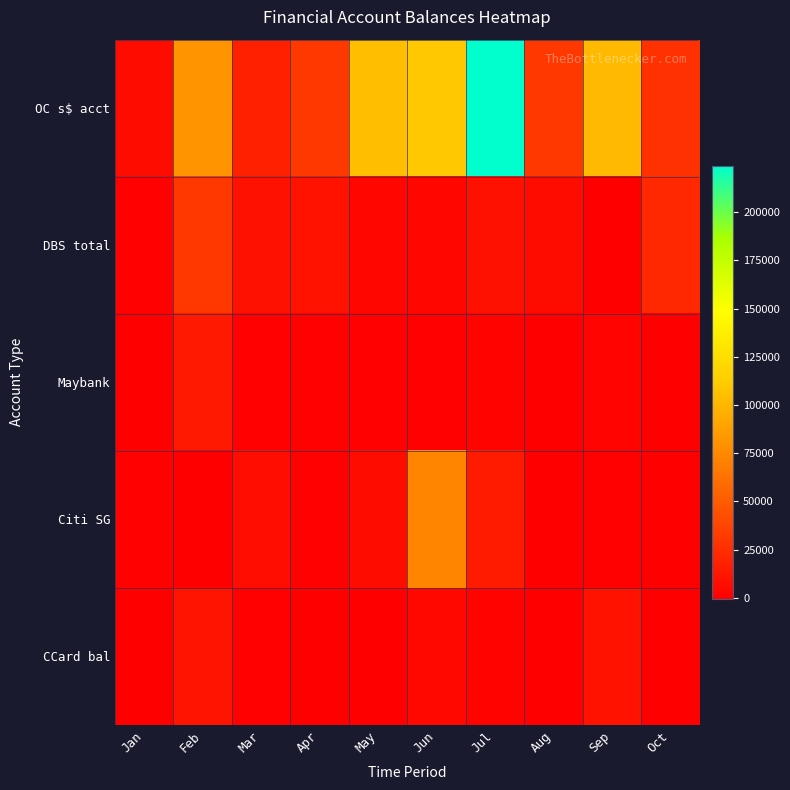

What is the greatest value displayed?

223990.5